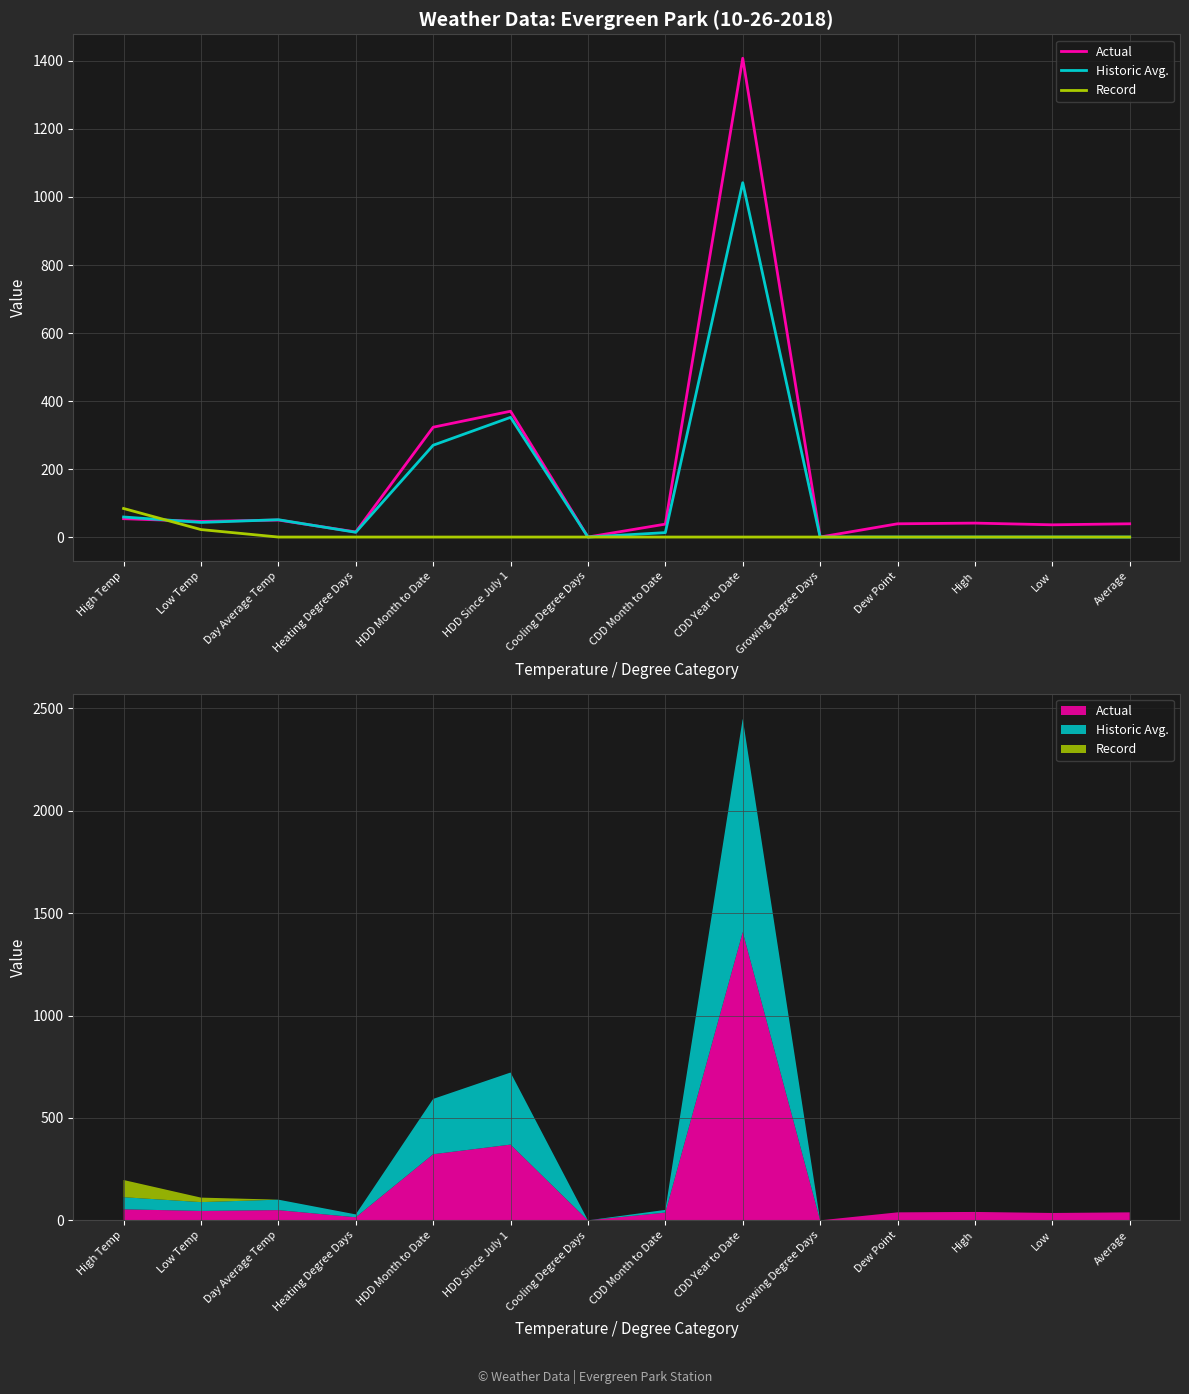

Is this an area chart (filled region under the line)?

No